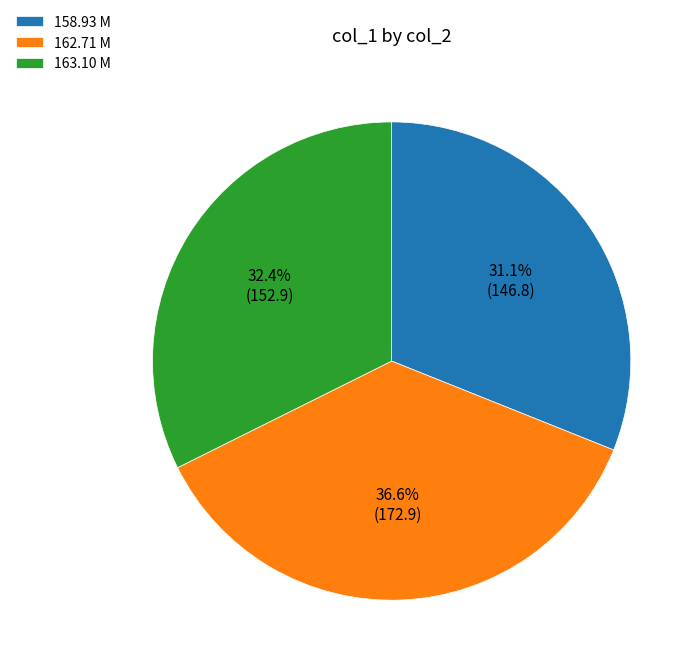

Does 163.10 M account for over 50% of the chart?

No